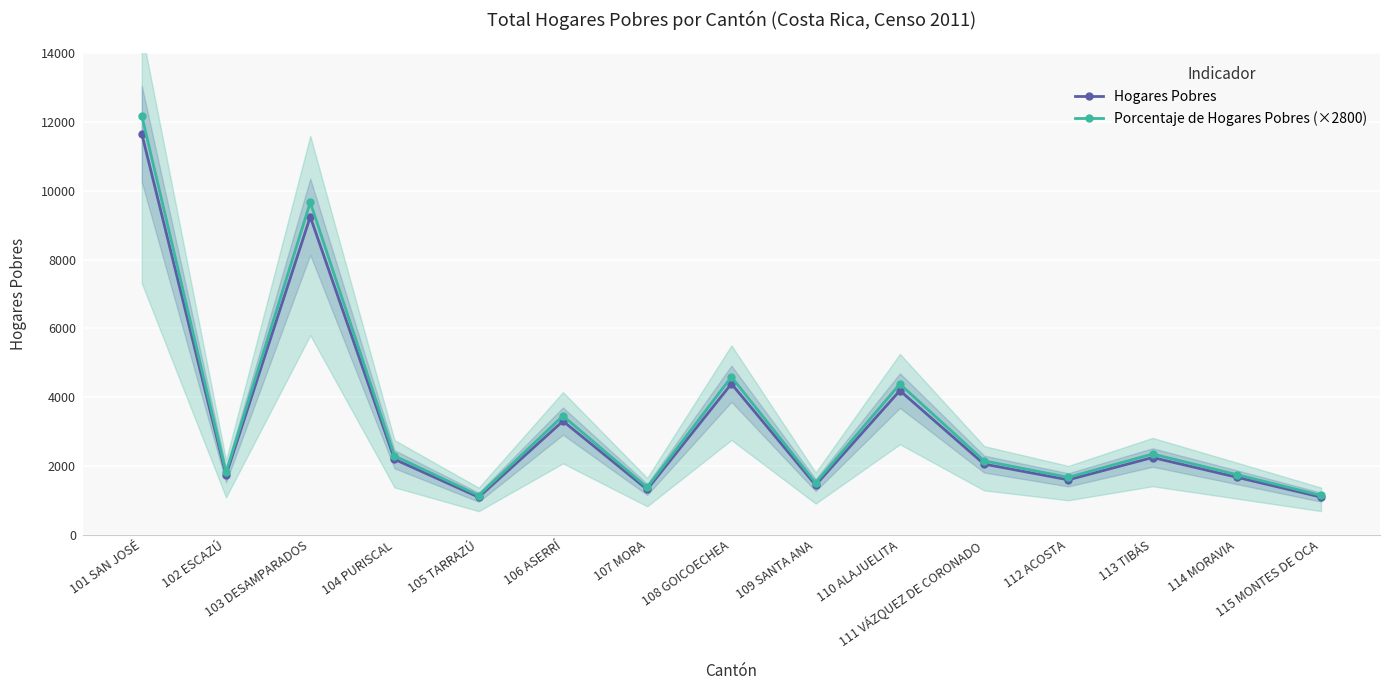

Which label corresponds to the largest value in the chart?

101 SAN JOSÉ